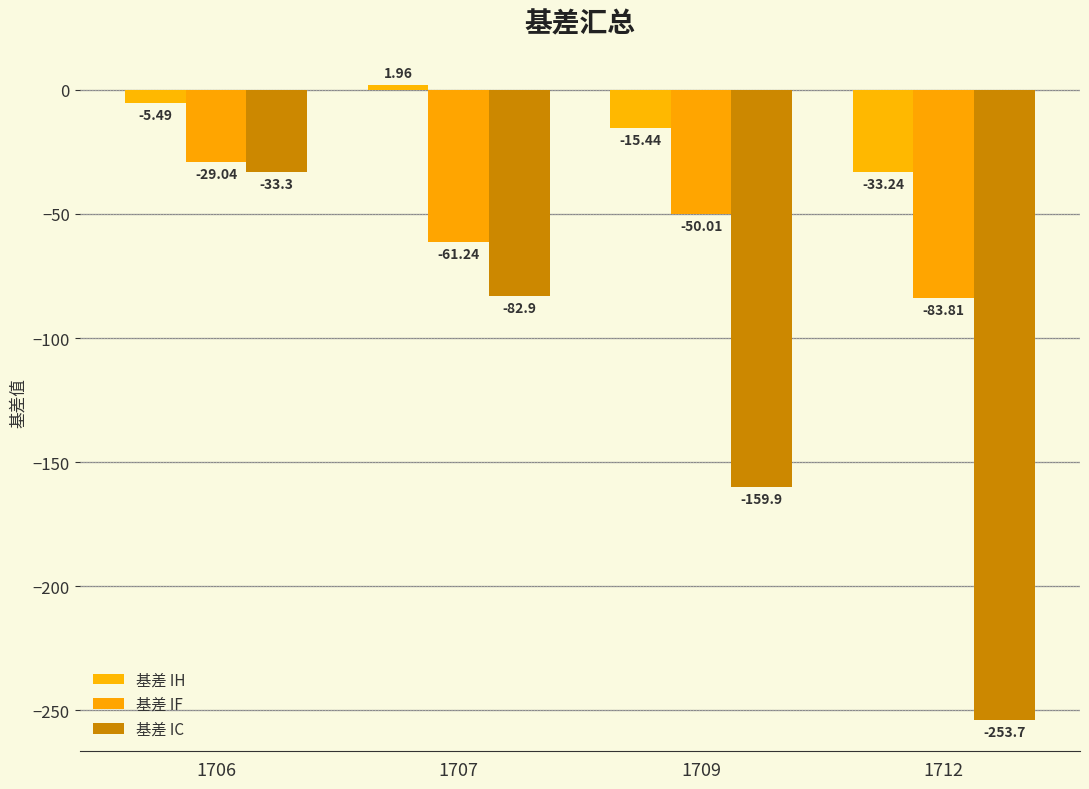

What are all the series names shown in the legend?

基差 IH, 基差 IF, 基差 IC